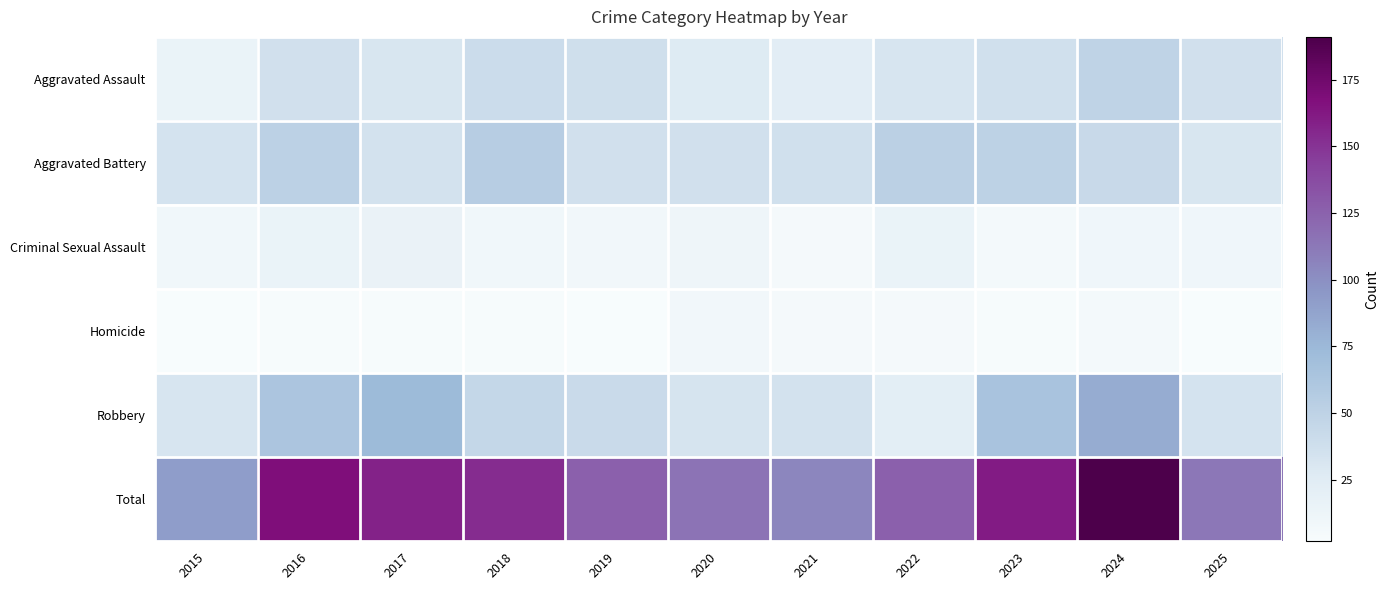

At 2017, list the series in order from largest to smallest.

Total, Robbery, Aggravated Battery, Aggravated Assault, Criminal Sexual Assault, Homicide